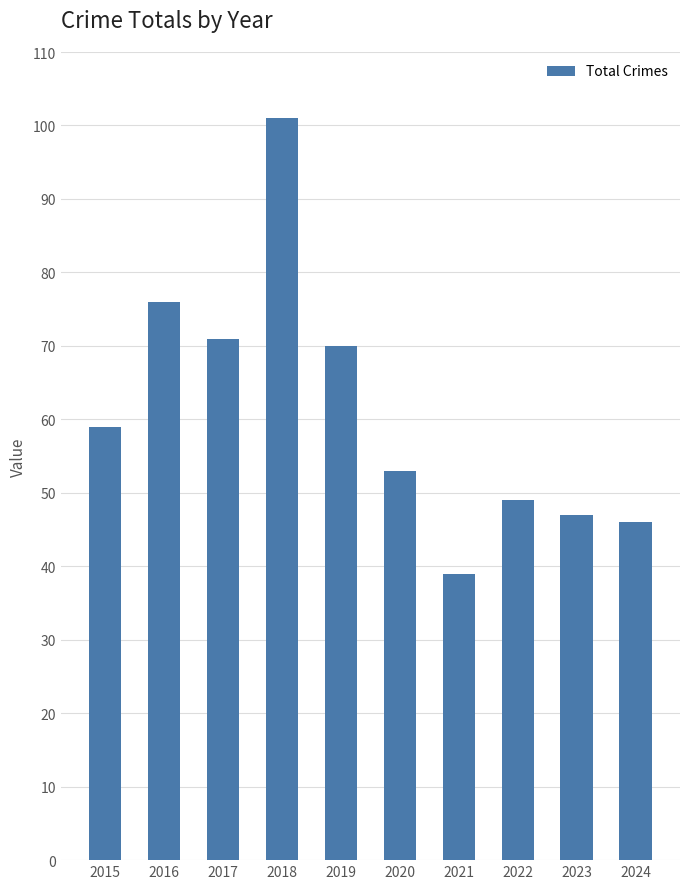

Reading left to right, list all the values displayed in this chart.

2015=59	2016=76	2017=71	2018=101	2019=70	2020=53	2021=39	2022=49	2023=47	2024=46